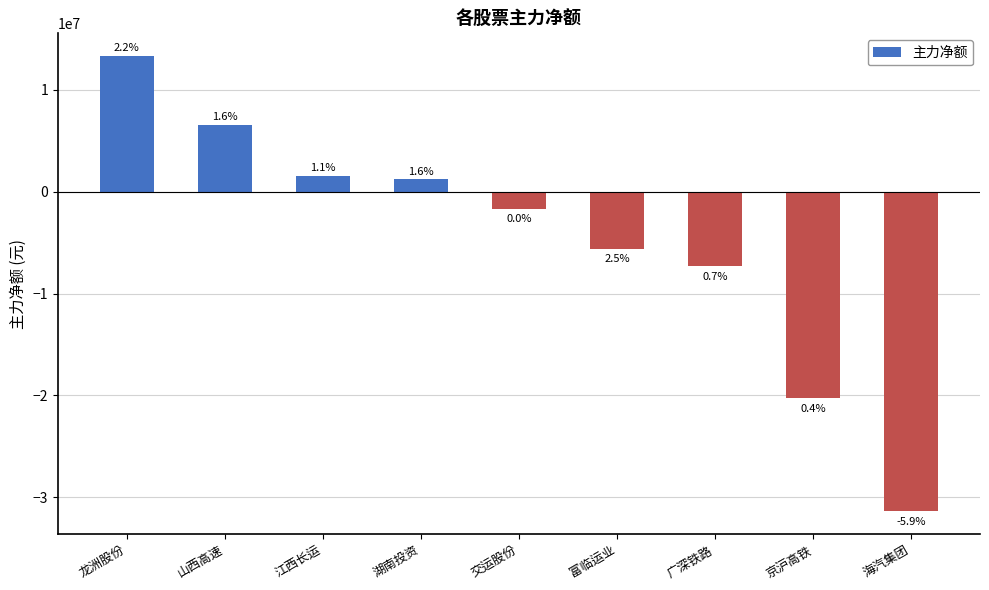

List the labels in order of value, smallest first.

海汽集团, 京沪高铁, 广深铁路, 富临运业, 交运股份, 湖南投资, 江西长运, 山西高速, 龙洲股份